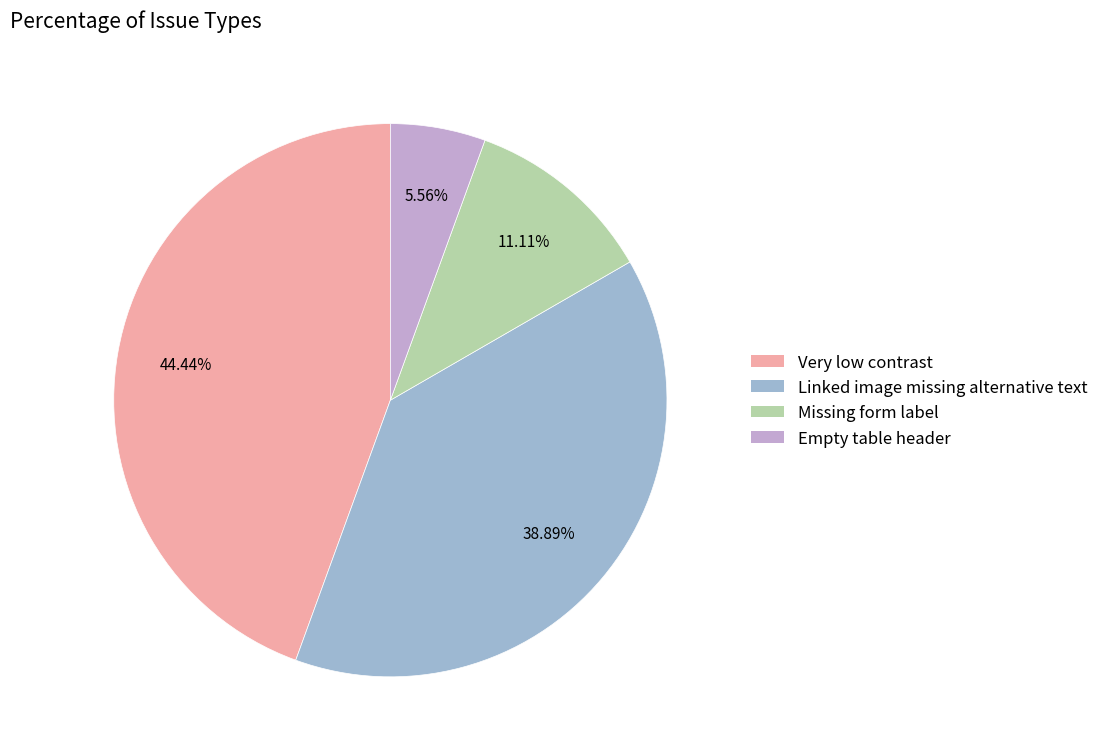

Rank the categories by value from lowest to highest.

Empty table header, Missing form label, Linked image missing alternative text, Very low contrast